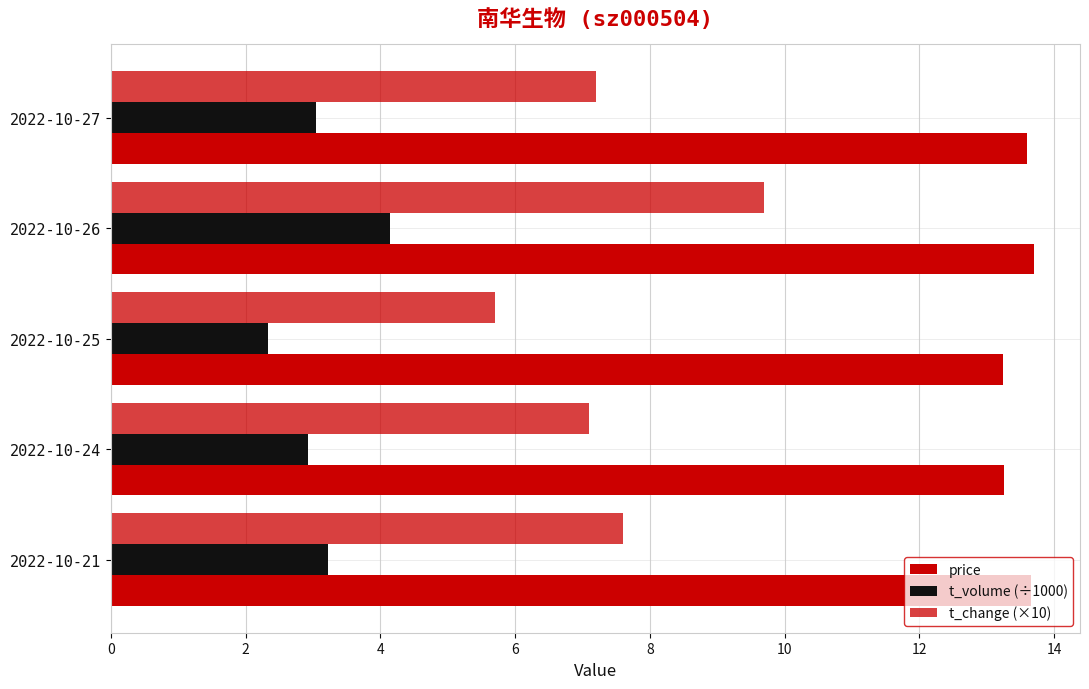

How many series are shown in this chart?

3